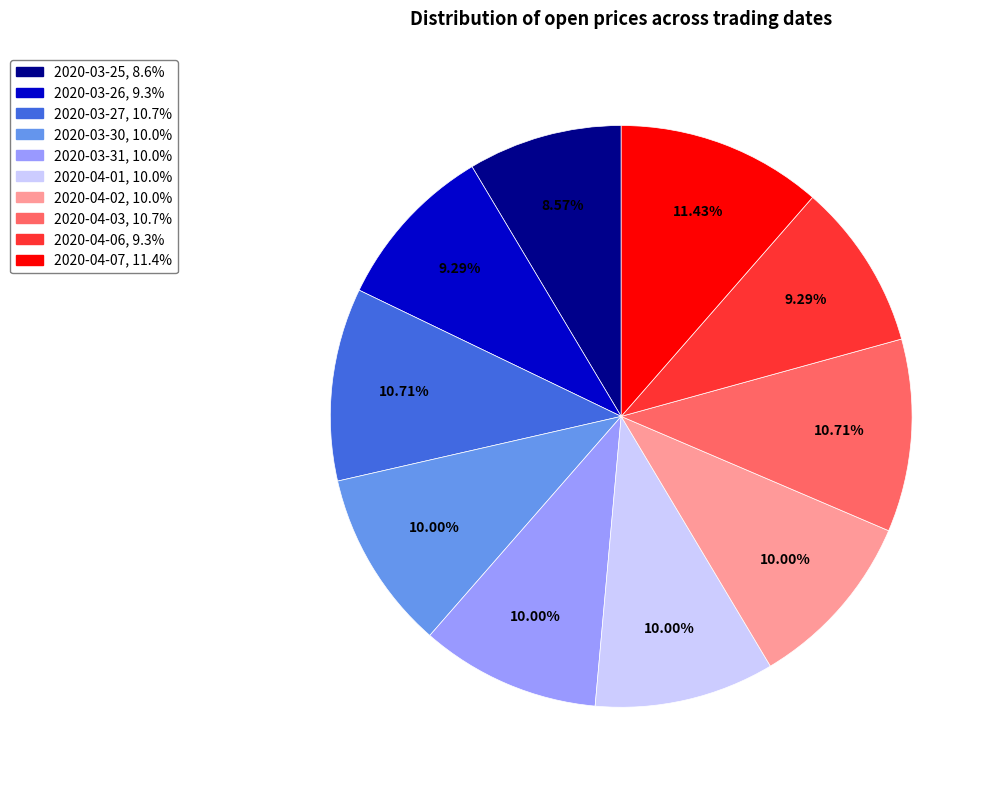

Is it true that 2020-04-03 is 1% of the pie?

False